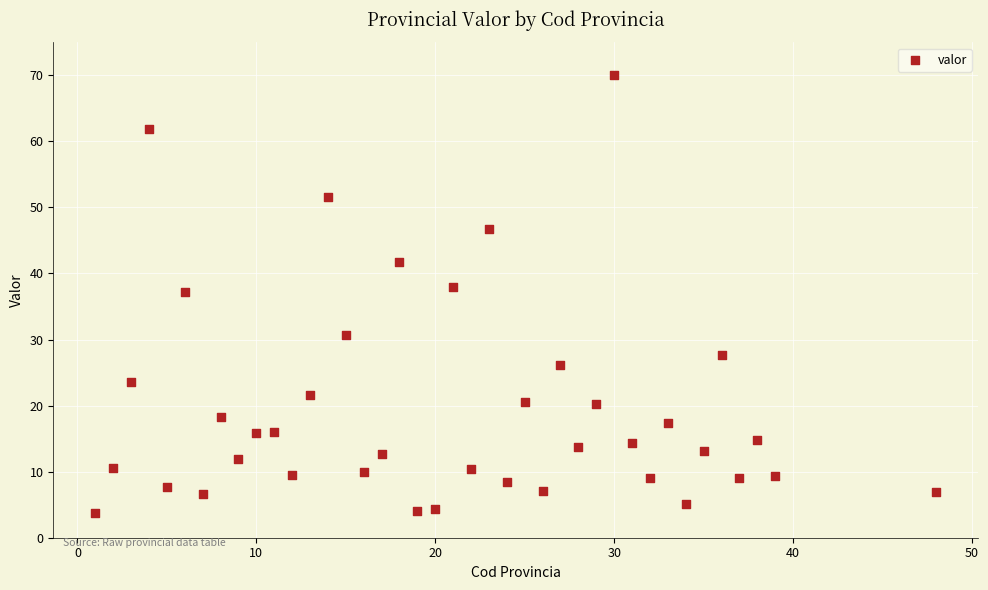

What Y value in the scatter plot is closest to 36?

37.2